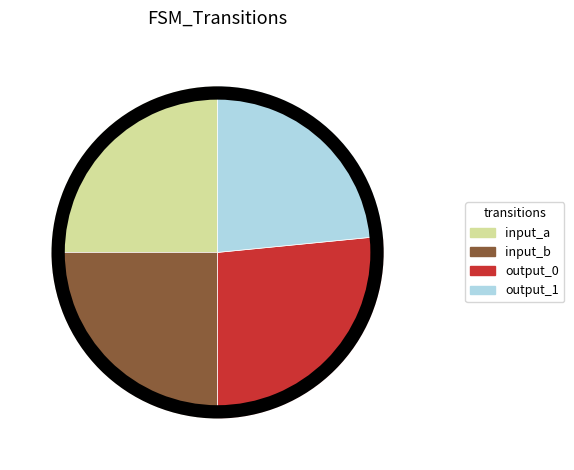

Is there any slice that represents more than half of the pie?

No